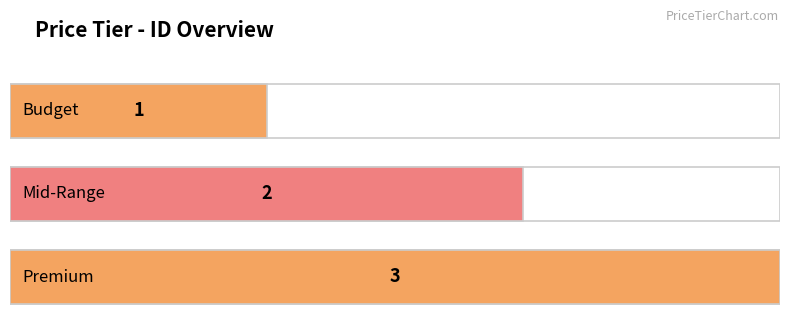

At which category does the chart reach its minimum across all series?

Budget